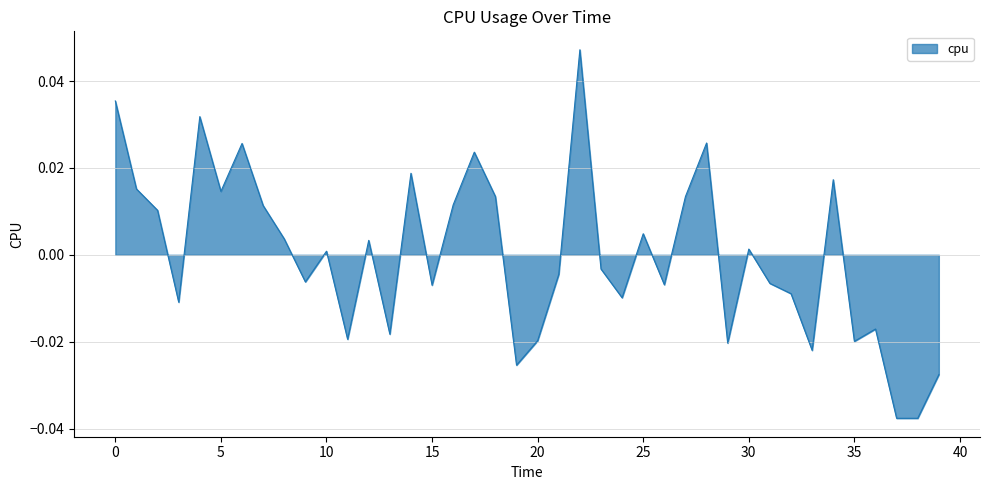

Does the chart display data point markers on the line(s)?

No